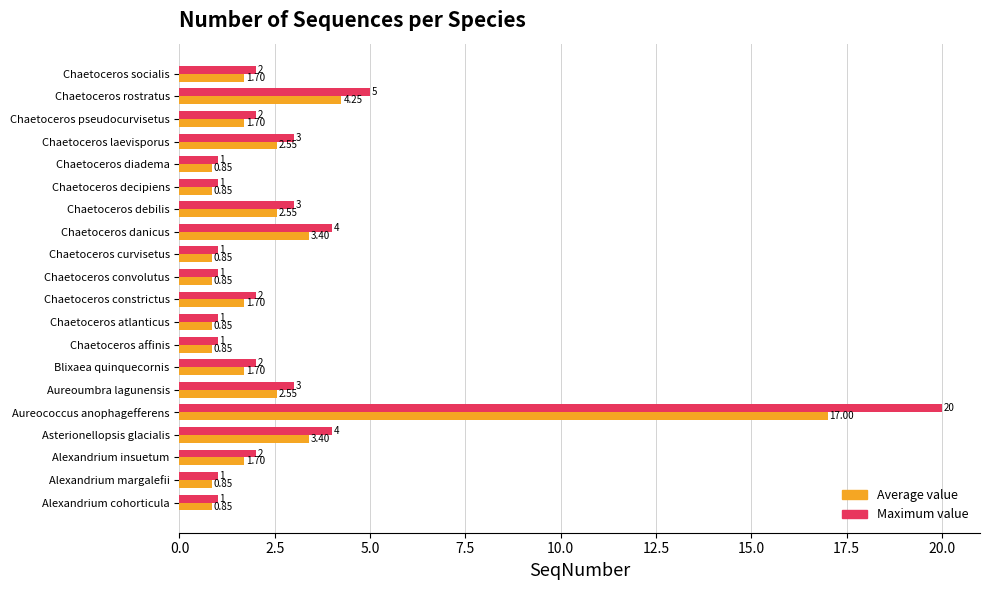

Is the value of Average value at Chaetoceros socialis greater than the value of Maximum value at Alexandrium insuetum?

No